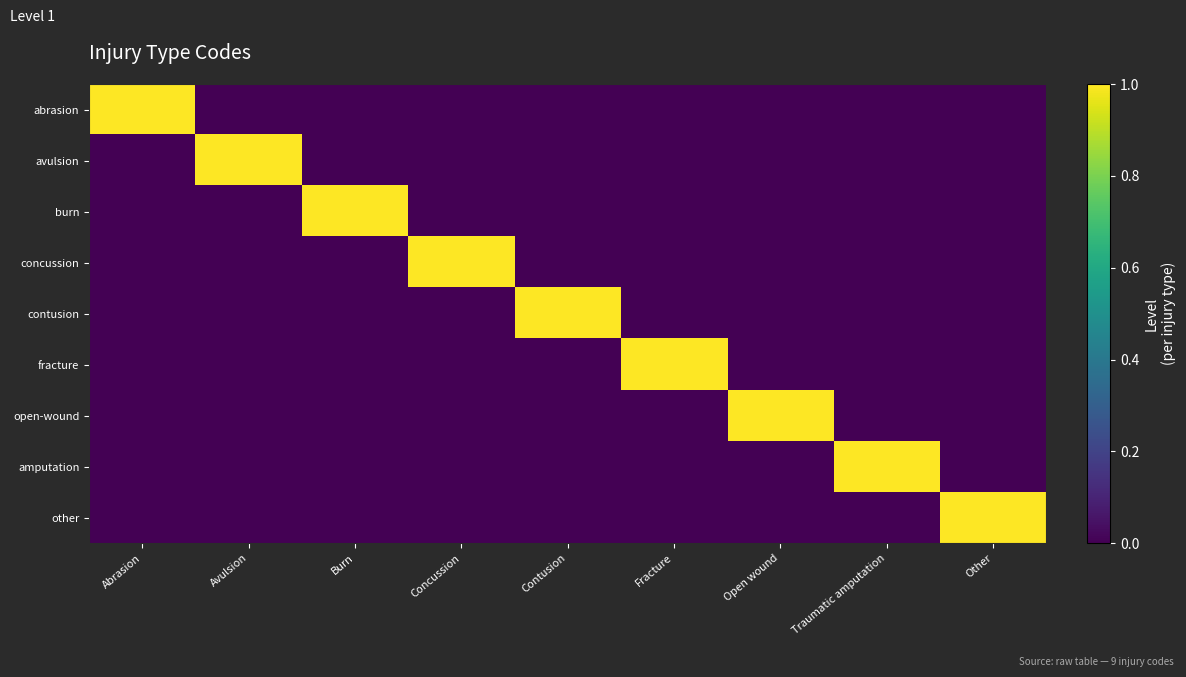

At which category is the sum across all series the highest?

Abrasion